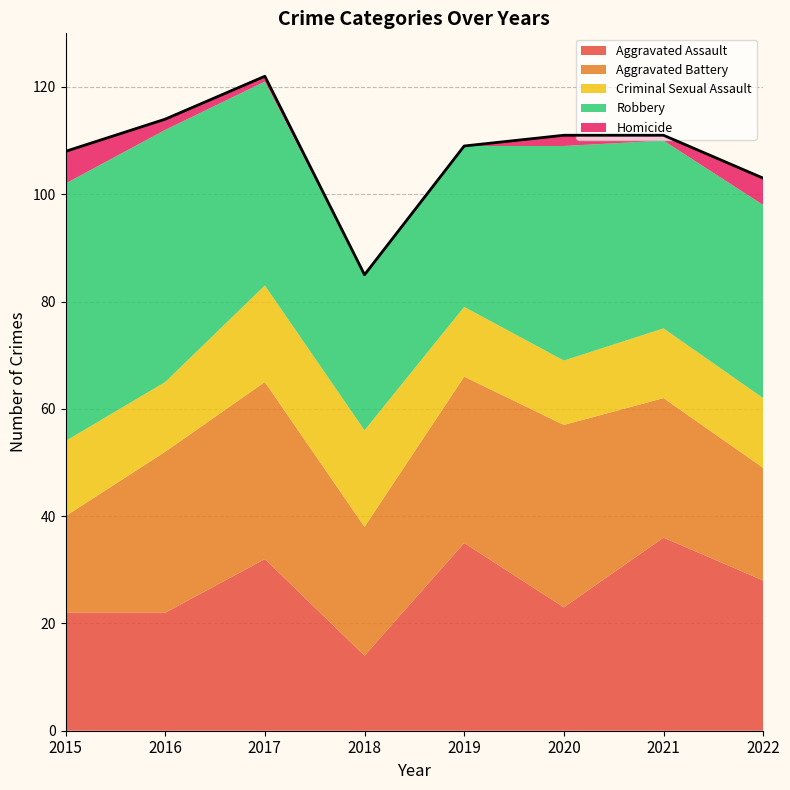

The value of Homicide at 2019 is 0. True or false?

True